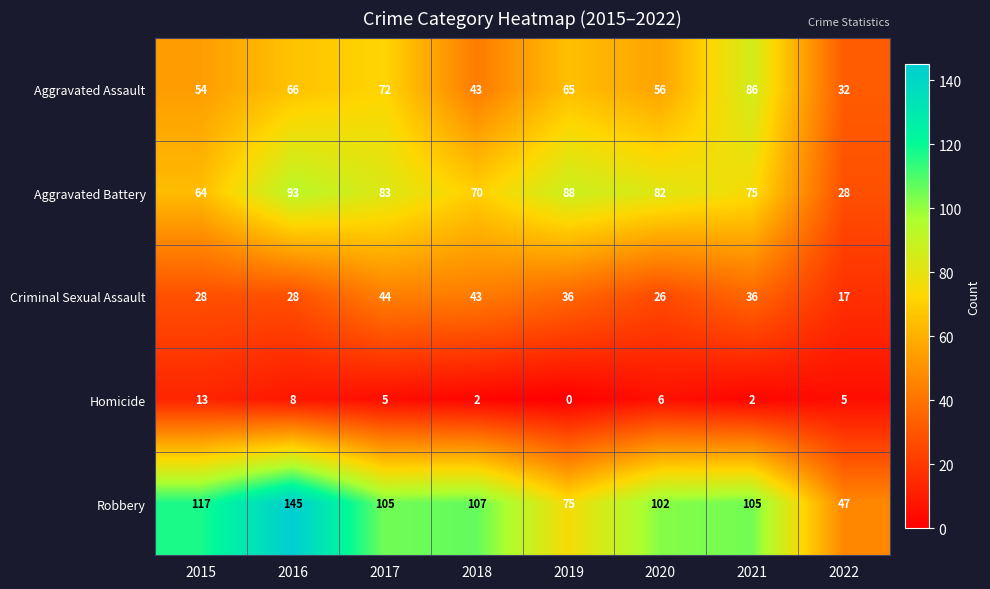

Where is Aggravated Assault nearest to the value 59?

2020